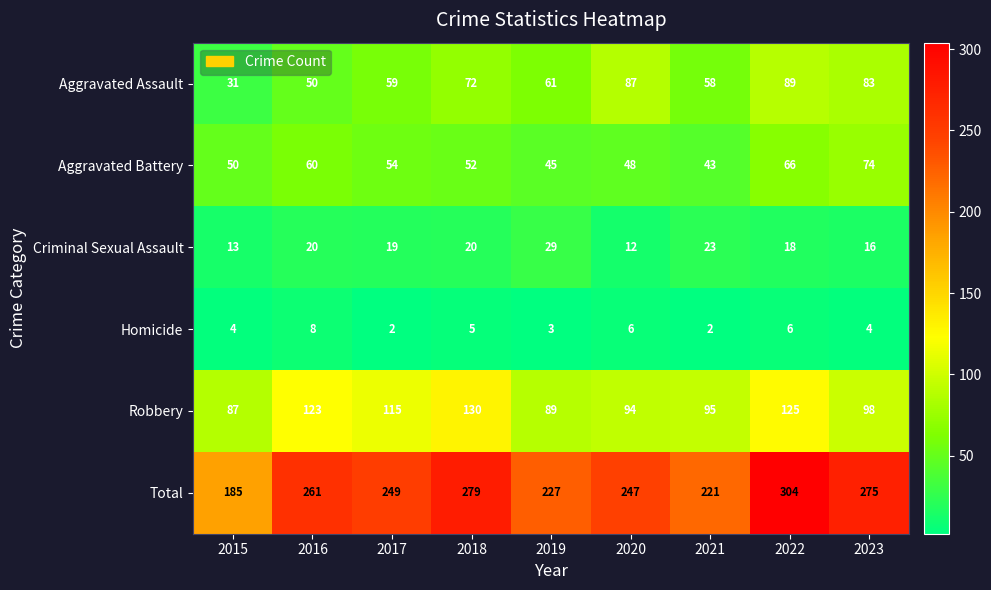

Which series has the widest spread of values?

Total